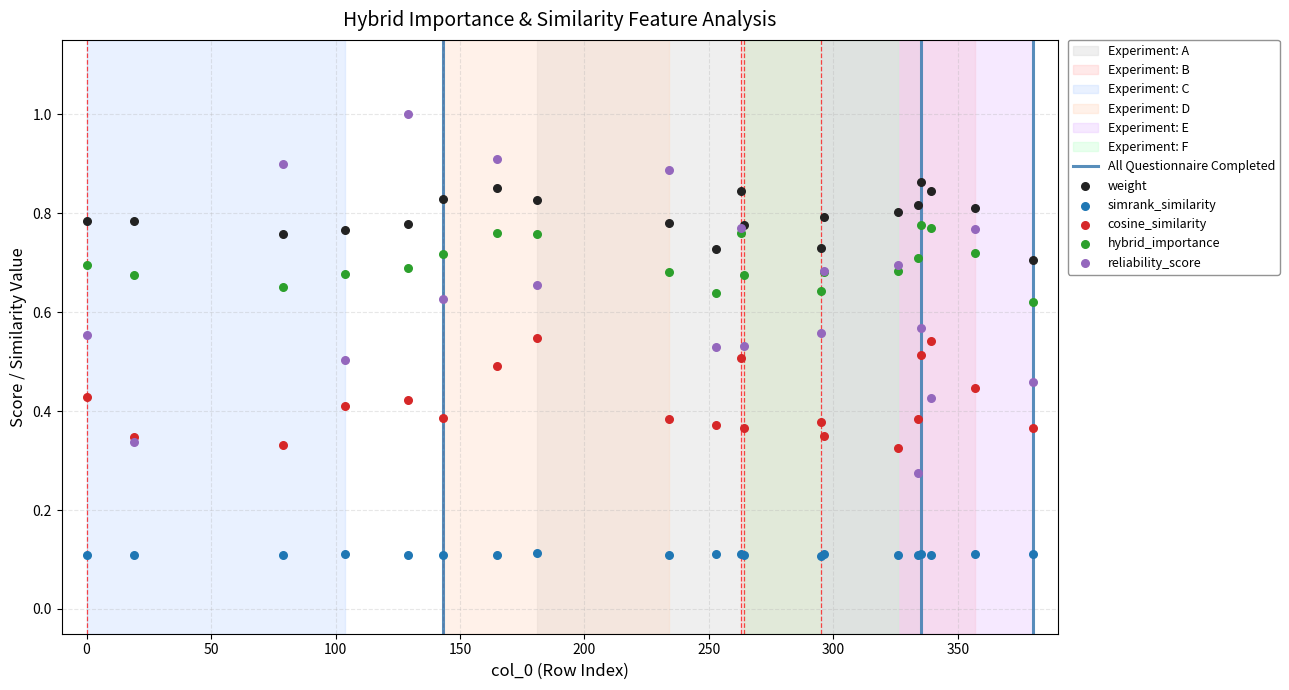

What is the X range (max minus min) for the scatter plot?

380.0